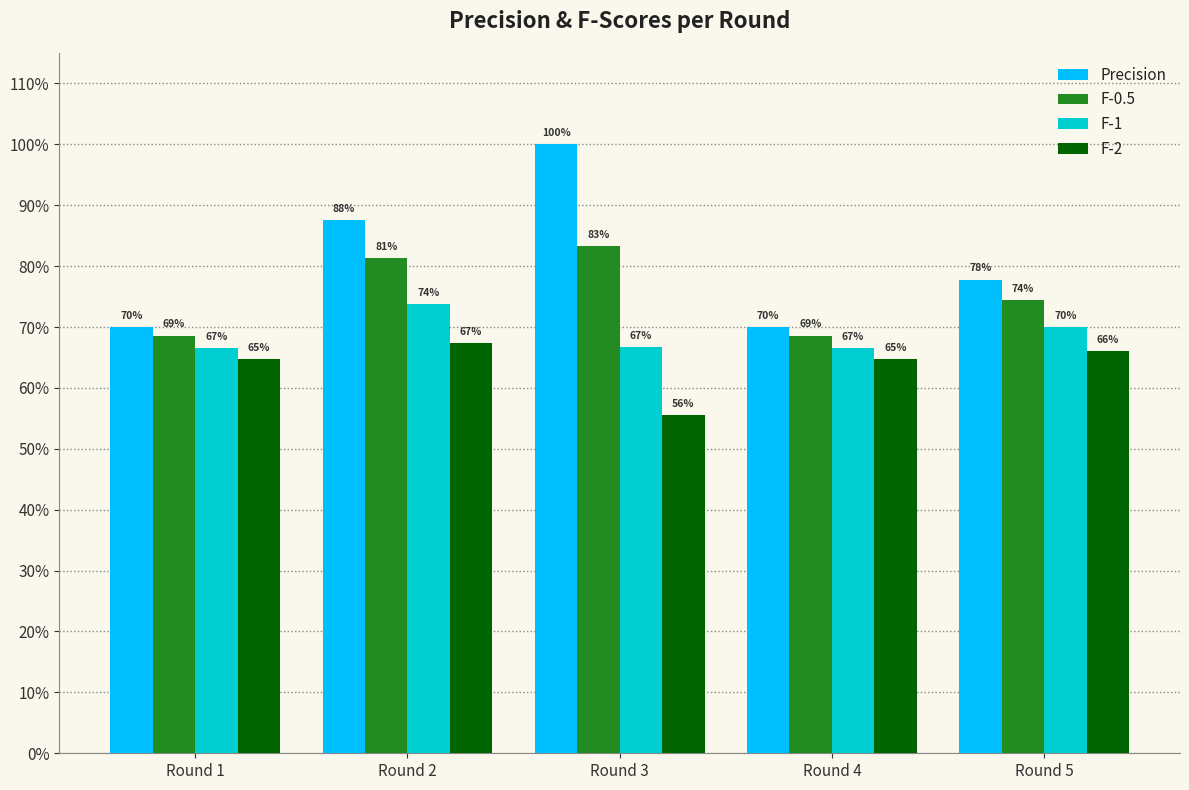

What is the value of the F-1 bar at the 4th from the left?

0.7